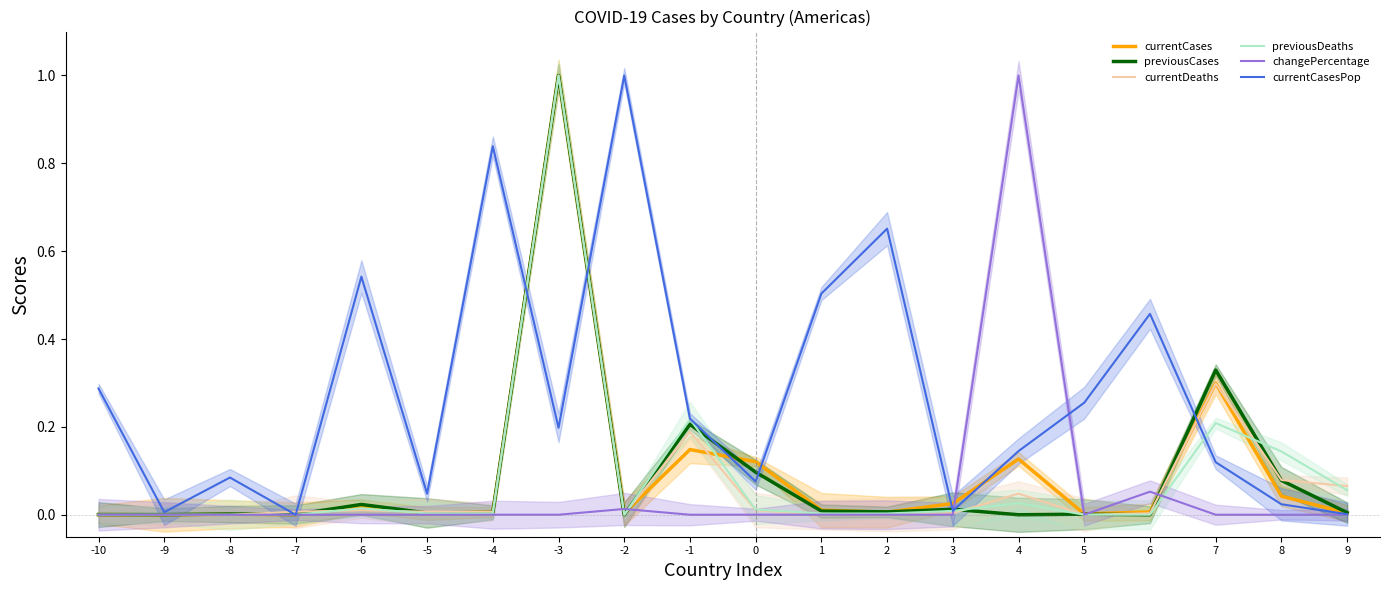

What are all the series names shown in the legend?

currentCases, previousCases, currentDeaths, previousDeaths, changePercentage, currentCasesPop